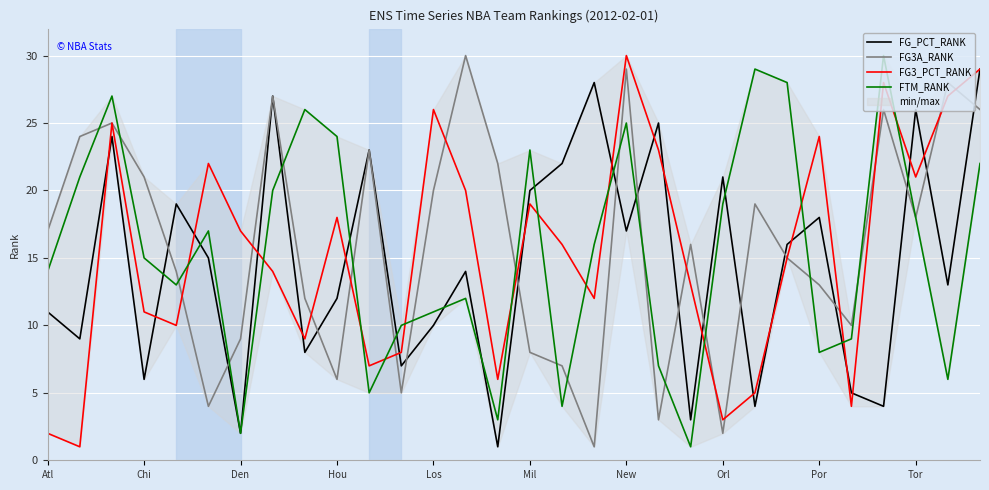

What is the highest value of the FG_PCT_RANK series?

29